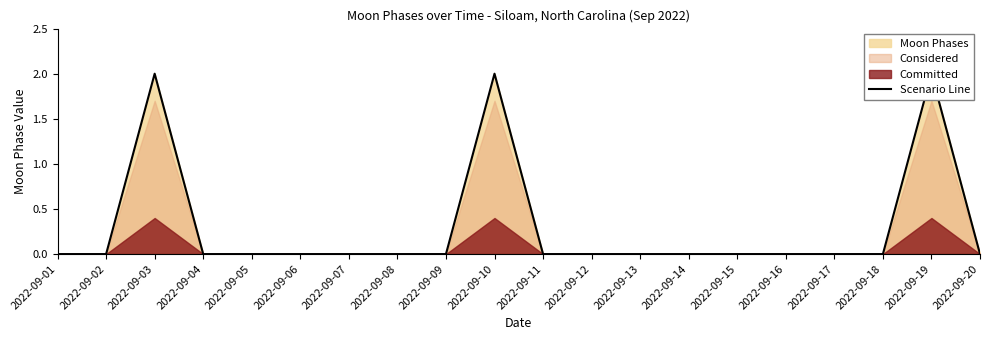

Is it true that the value at 2022-09-08 is -1?

False